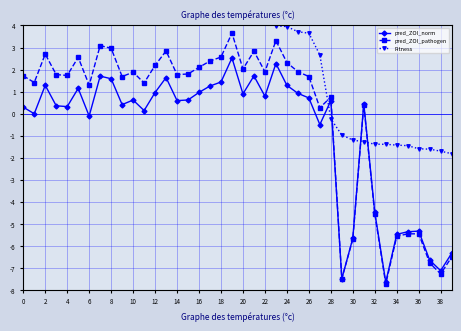

Which label corresponds to the smallest value in the chart?

33